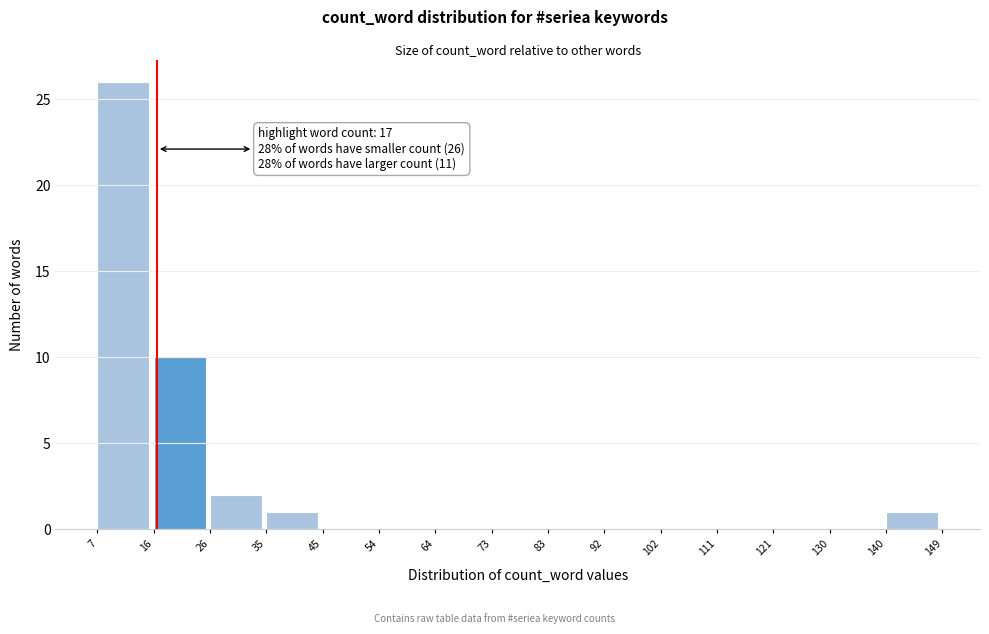

Which range on the x-axis has the tallest bar?

7 to 16